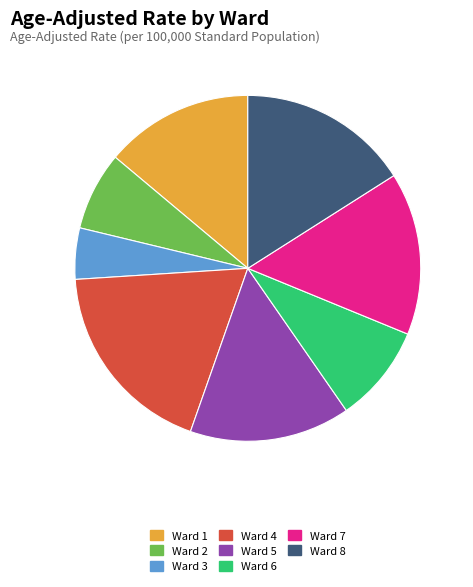

Is there a majority slice in this chart?

No